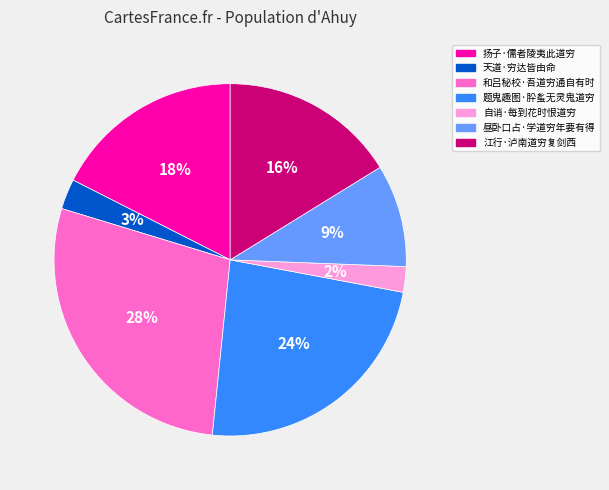

To the nearest percent, what is the difference between the 自诮·每到花时恨道穷 and 昼卧口占·学道穷年要有得 slice percentages?

7%